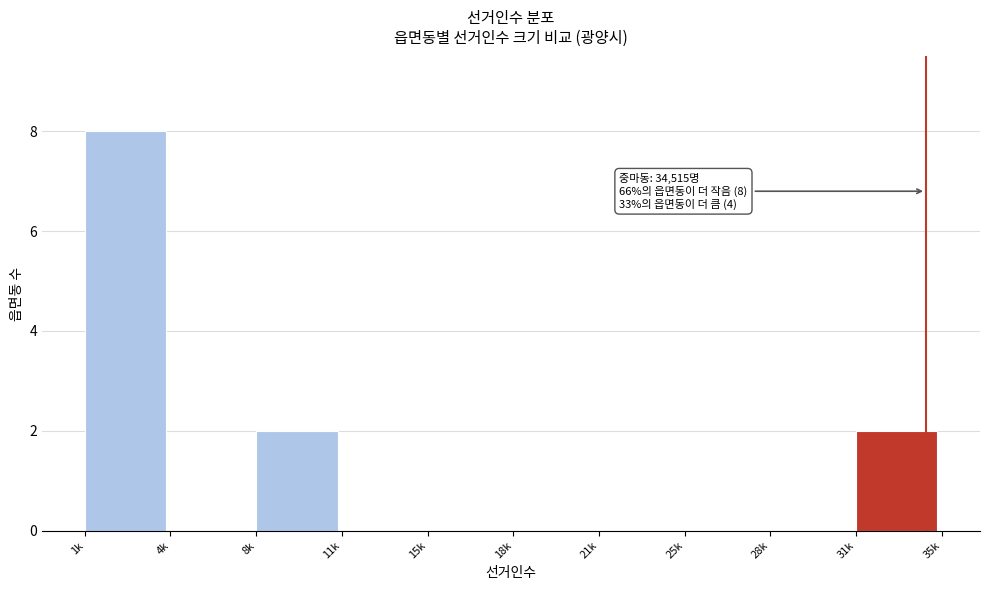

Reading left to right, what are all the values shown in this chart?

1k=8	4k=0	8k=2	11k=0	15k=0	18k=0	21k=0	25k=0	28k=0	31k=2